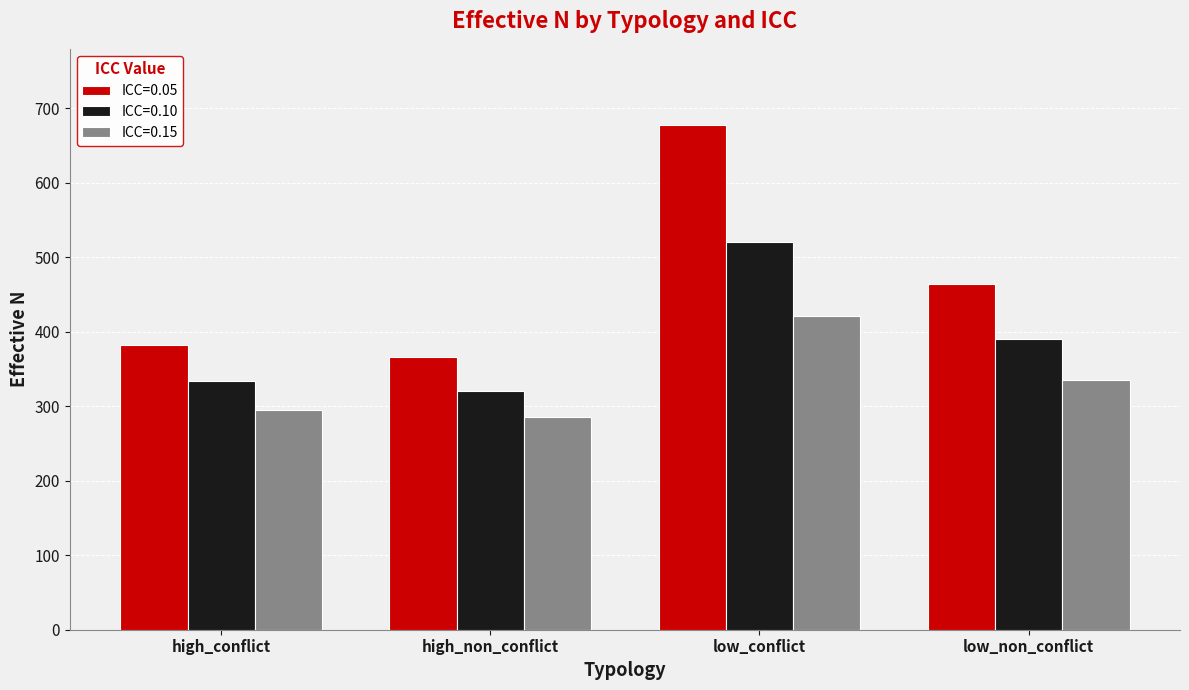

At high_conflict, list the series in order from largest to smallest.

ICC=0.05, ICC=0.10, ICC=0.15